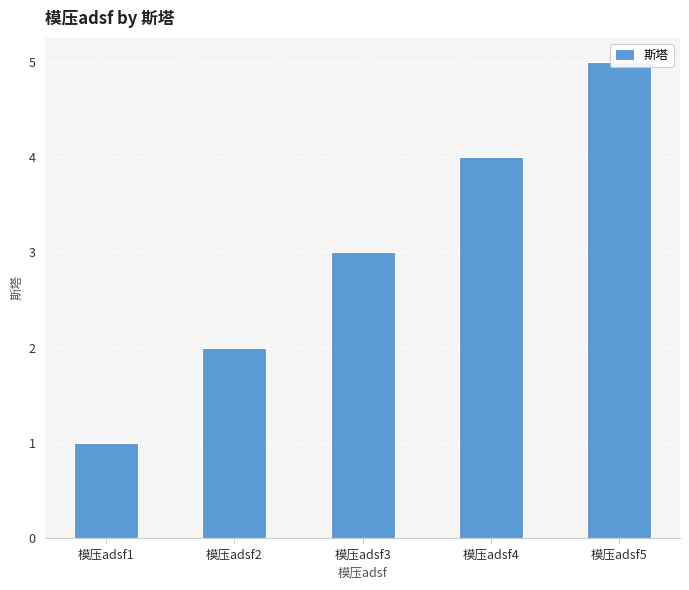

What is the value of the 5th bar from the left?

5